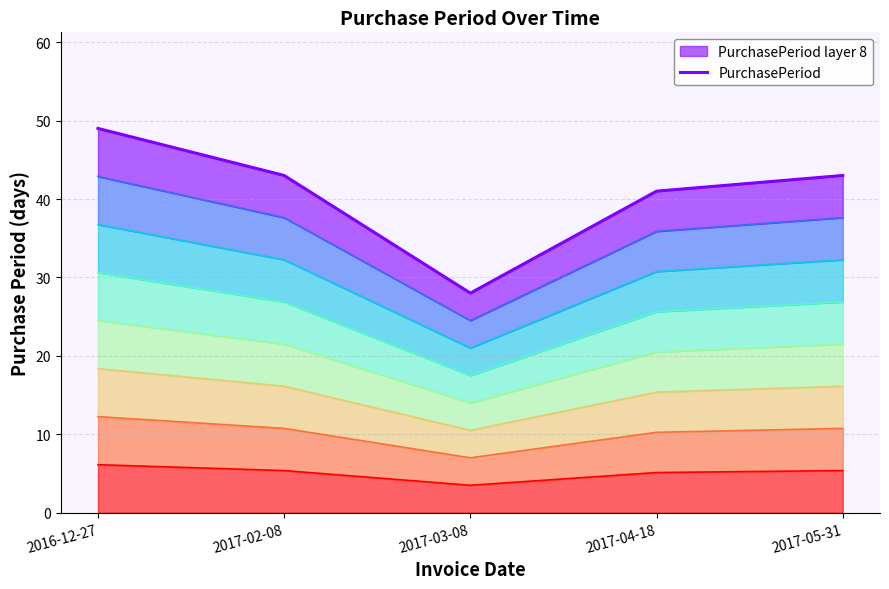

Between 2017-03-08 and 2016-12-27, which is larger?

2016-12-27